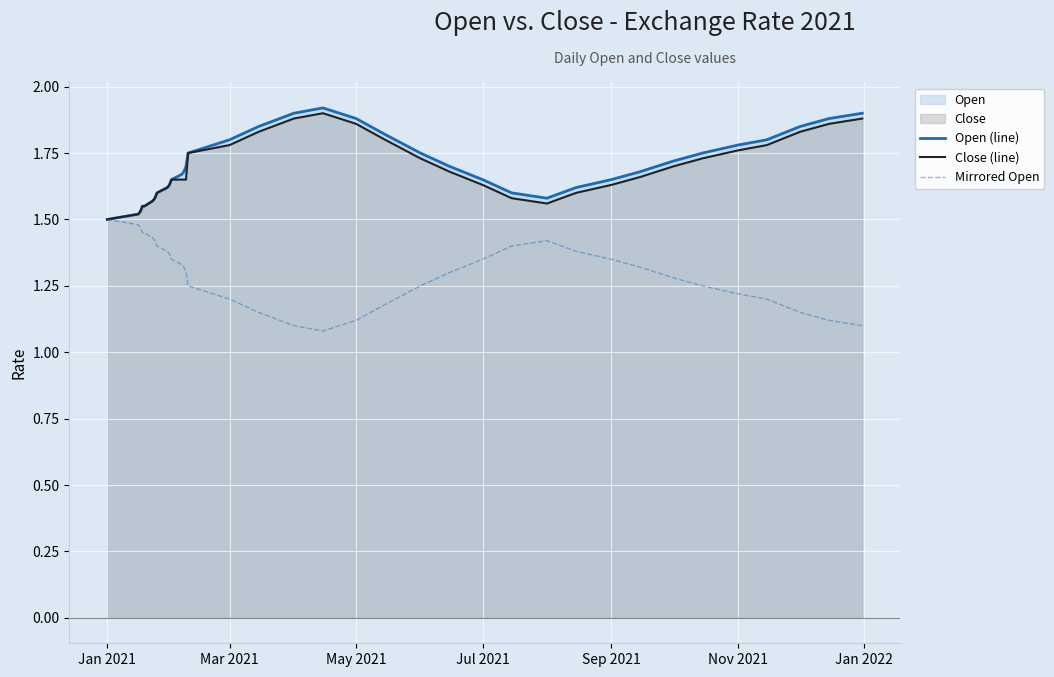

What is the spread (max minus min) of values at Mar 2021?

0.6